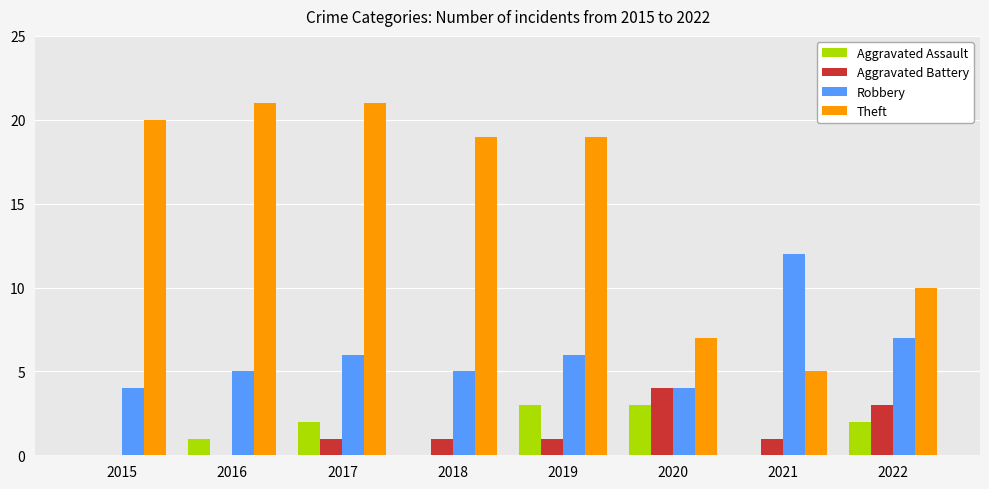

Reading right to left, transcribe all the data shown in this chart.

Aggravated Assault: 2022=2	2021=0	2020=3	2019=3	2018=0	2017=2	2016=1	2015=0
Aggravated Battery: 2022=3	2021=1	2020=4	2019=1	2018=1	2017=1	2016=0	2015=0
Robbery: 2022=7	2021=12	2020=4	2019=6	2018=5	2017=6	2016=5	2015=4
Theft: 2022=10	2021=5	2020=7	2019=19	2018=19	2017=21	2016=21	2015=20